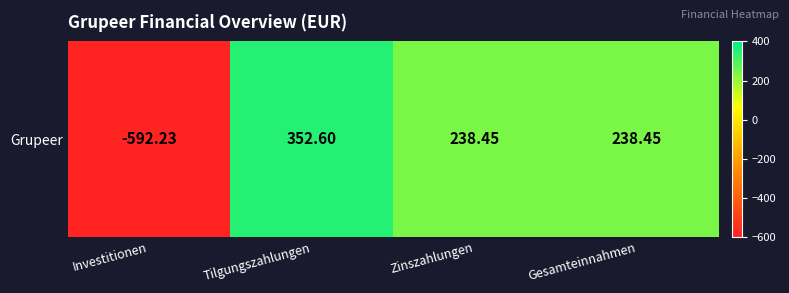

List the labels in order of value, smallest first.

Investitionen, Zinszahlungen, Gesamteinnahmen, Tilgungszahlungen